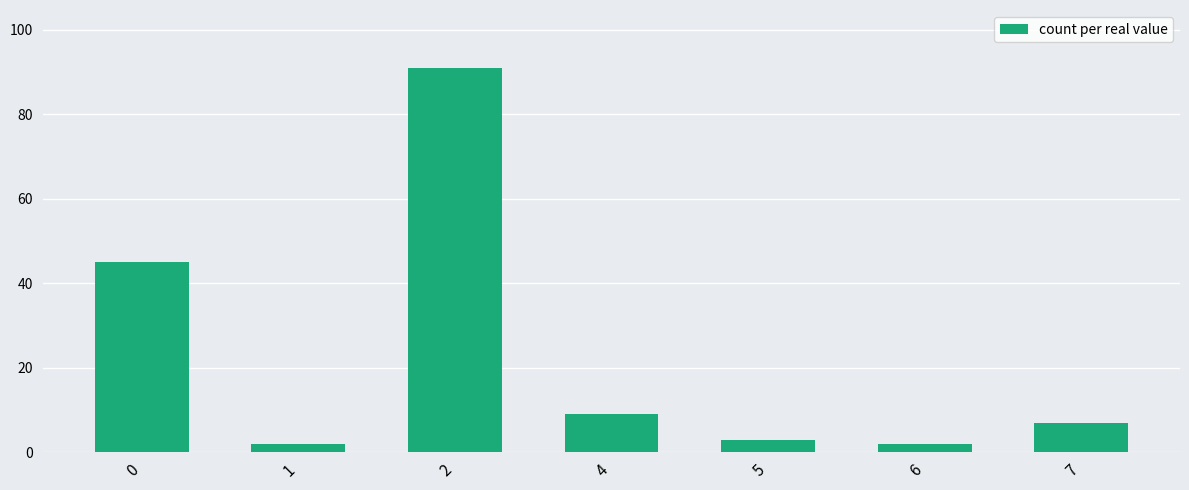

What is the ratio of the value at 2 to the value at 4?

10.1